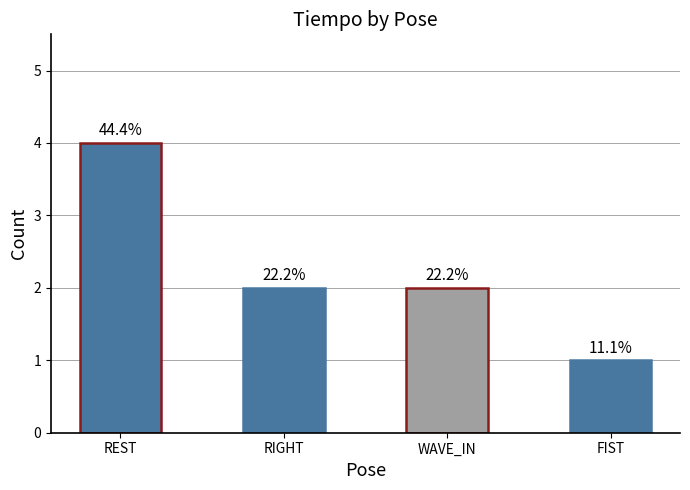

Which has a higher value, RIGHT or REST?

REST